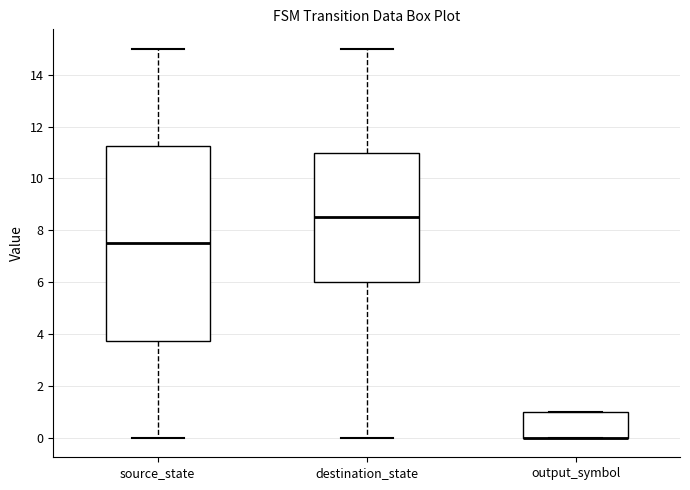

Reading left to right, read every box against the y-axis: the position of its median line, the range the box covers, and the ends of its whiskers. The values are not printed on the chart, so give them approximately, as read against the axis.

source_state: median 7.6, box 3.8 to 11.2, whiskers 0.0 to 15.0
destination_state: median 8.6, box 6.0 to 11.0, whiskers 0.0 to 15.0
output_symbol: median 0.0 (drawn on the box's lower edge), box 0.0 to 1.0, whiskers 0.0 to 1.0